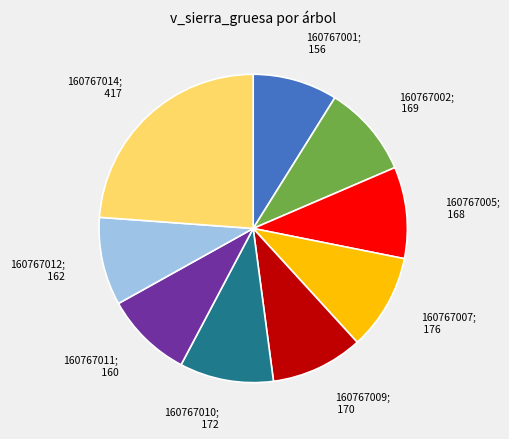

Is there any slice that represents more than half of the pie?

No